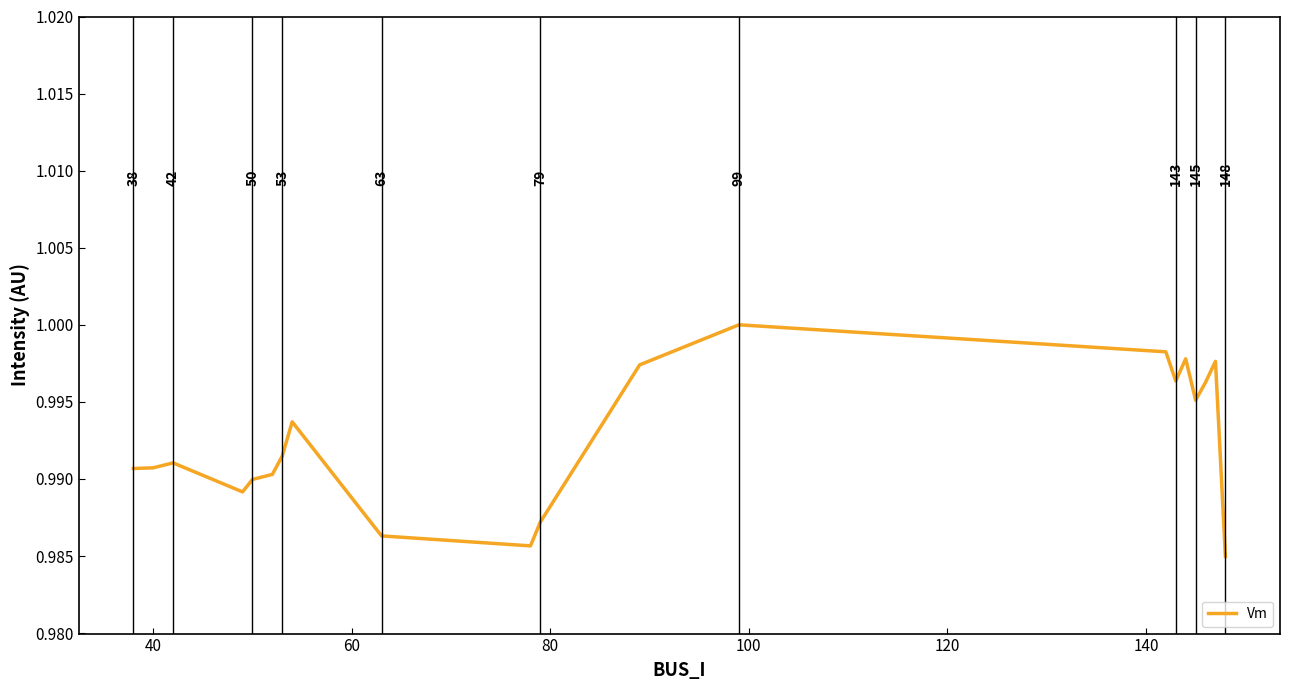

Is this an area chart (filled region under the line)?

No